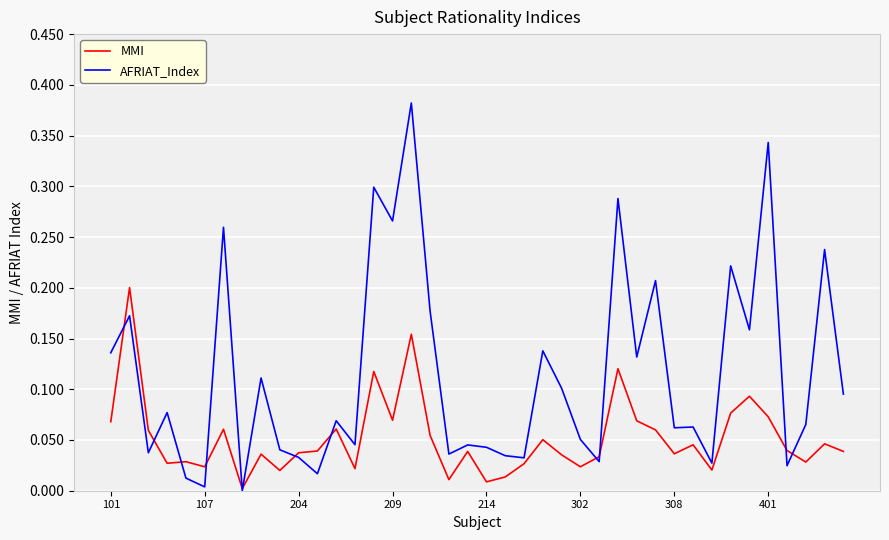

Which series has the largest total across all categories?

AFRIAT_Index